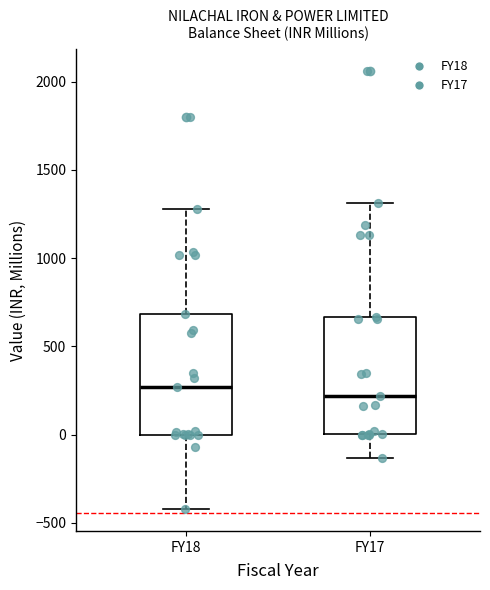

Reading left to right, read every box against the y-axis: the position of its median line, the range the box covers, and the ends of its whiskers. The values are not printed on the chart, so give them approximately, as read against the axis.

FY18: median 250, box 0 to 700, whiskers -400 to 1300
FY17: median 200, box 0 to 650, whiskers -150 to 1300